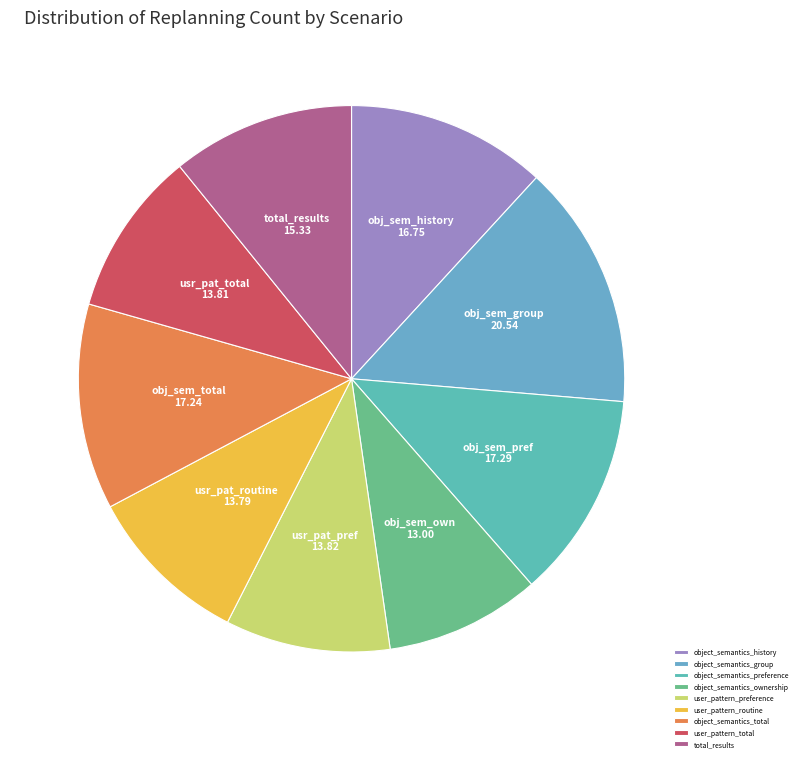

Is it true that user_pattern_total is 24% of the pie?

False